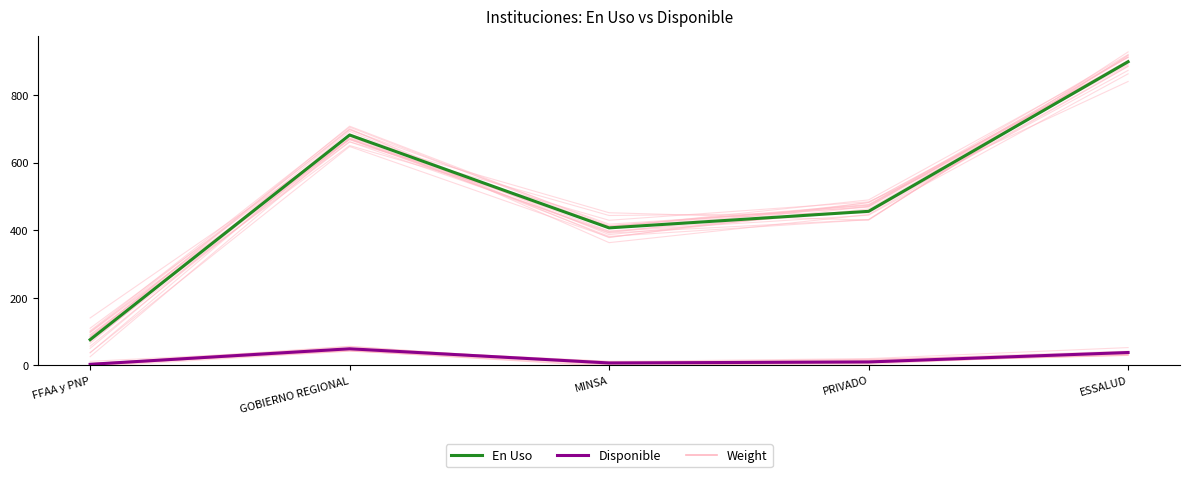

Where is the first local minimum for En Uso?

MINSA